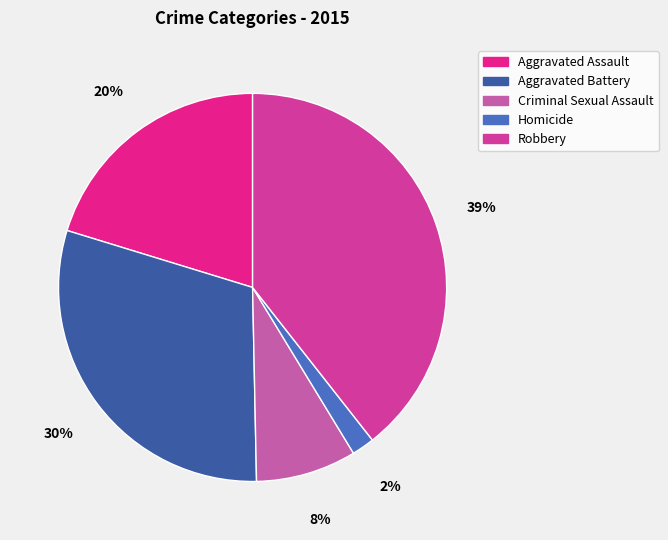

How much of the chart is everything except Homicide?

98.1%